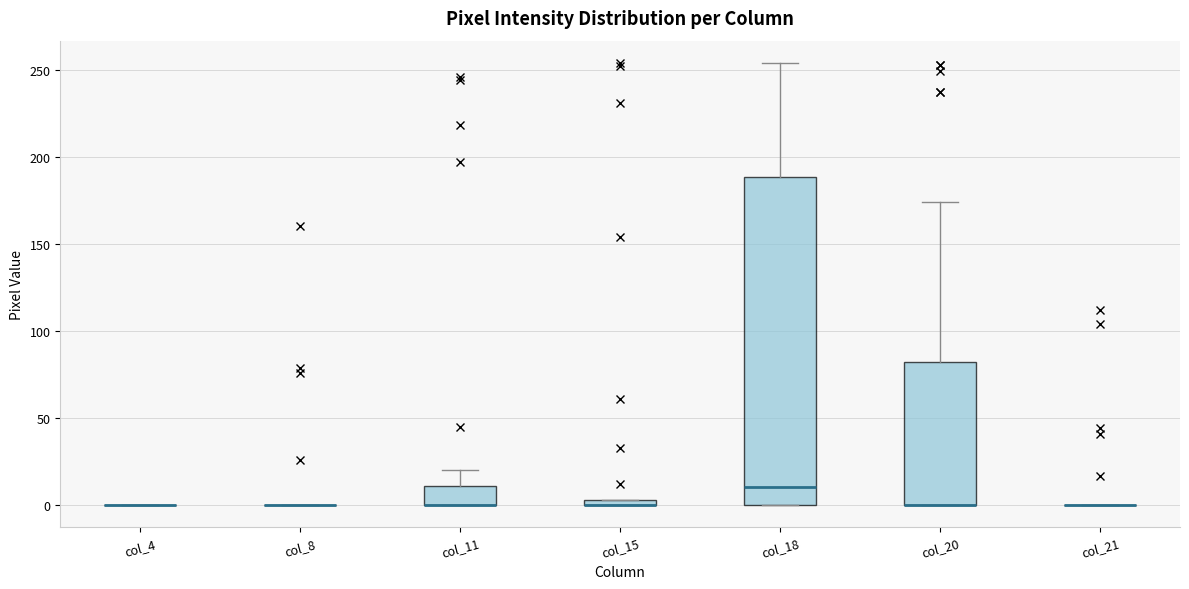

Which box is the tallest, from its lower edge to its upper edge?

col_18